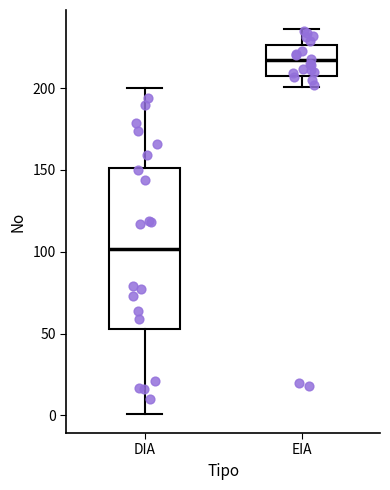

Reading left to right, transcribe this box plot: for each box, give where its median line is, the range the box spans, and where its two whiskers end, as read against the y-axis. The values are not printed on the chart, so give them approximately, as read against the axis.

DIA: median 100, box 55 to 150, whiskers 0 to 200
EIA: median 215, box 210 to 225, whiskers 200 to 235